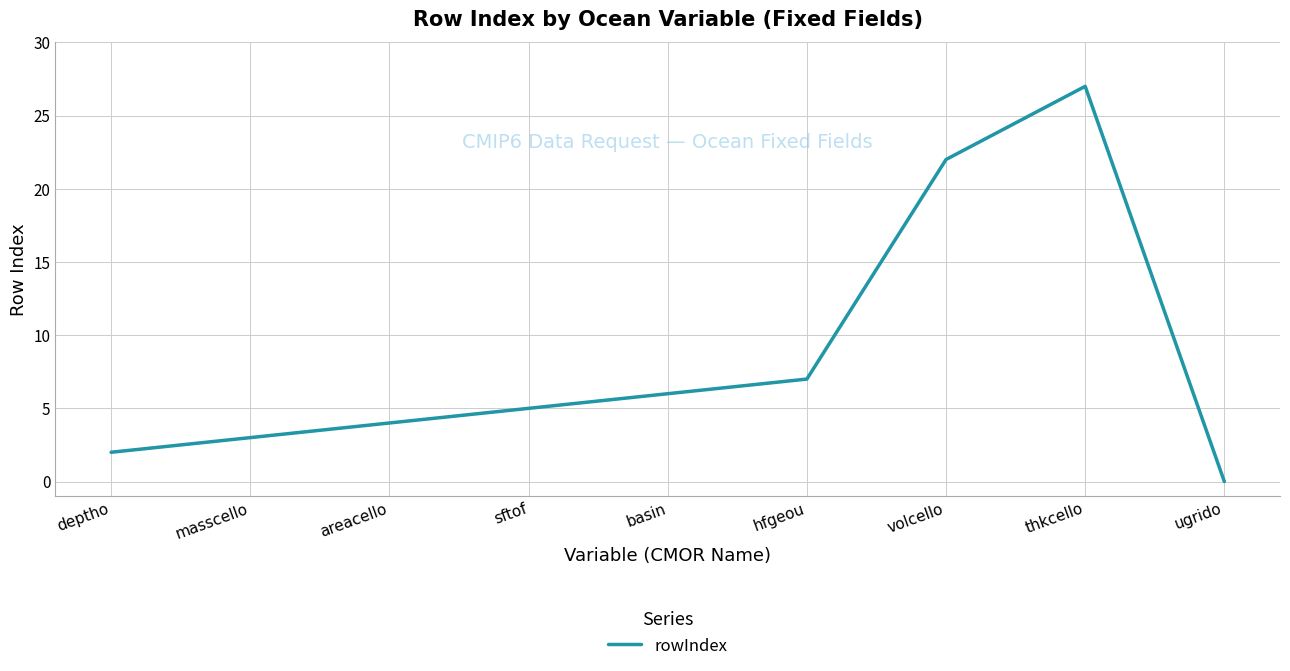

Reading left to right, extract all data points from this chart.

2	3	4	5	6	7	22	27	0